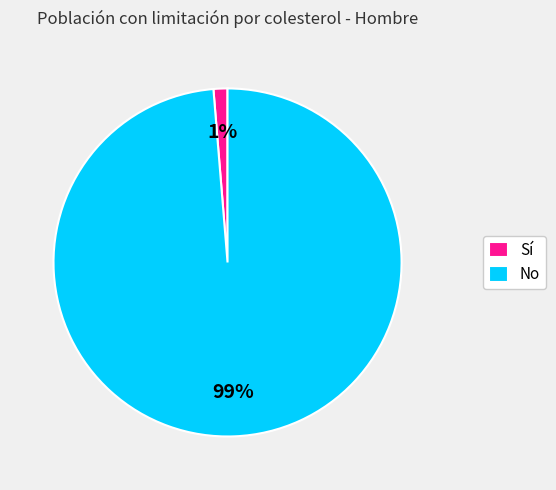

True or false: No accounts for 93% of the total.

False